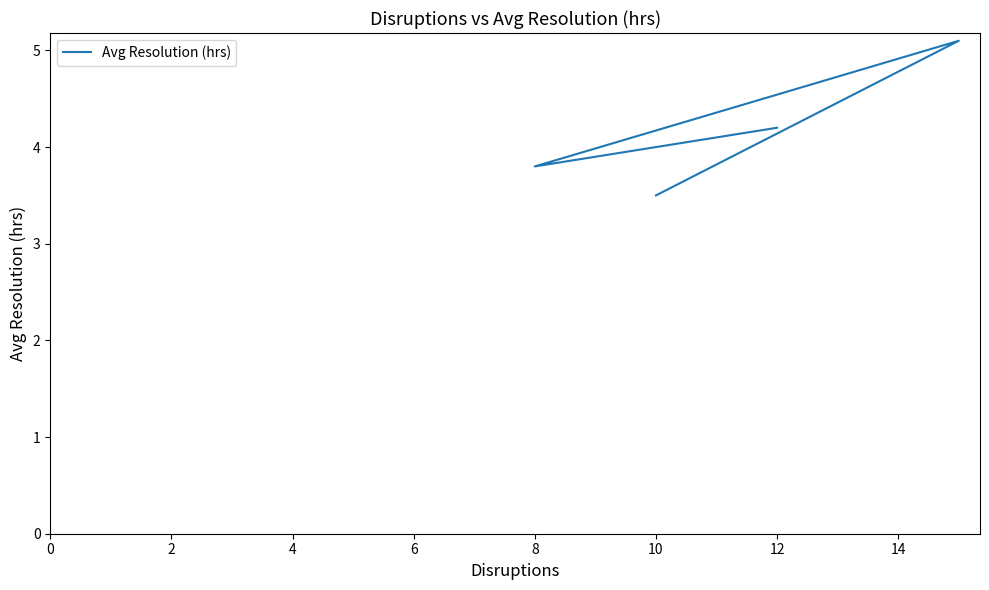

What is the average value?

4.2